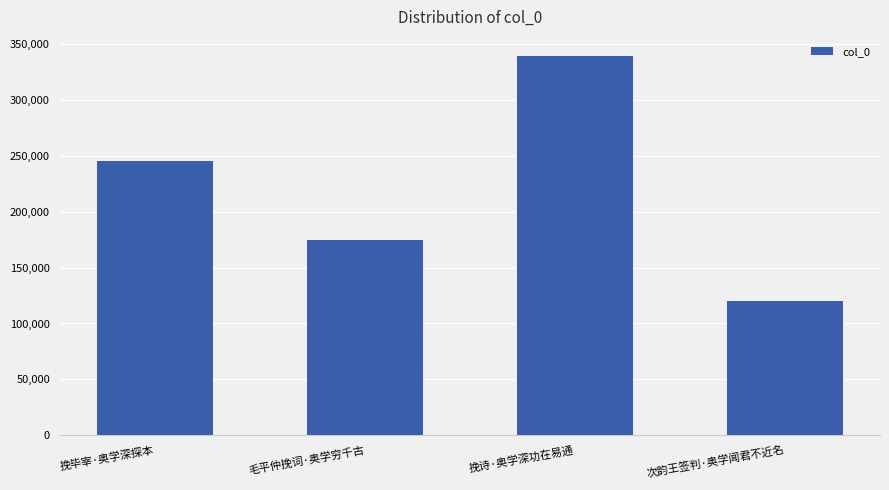

Between 毛平仲挽词·奥学穷千古 and 次韵王签判·奥学闻君不近名, which is larger?

毛平仲挽词·奥学穷千古